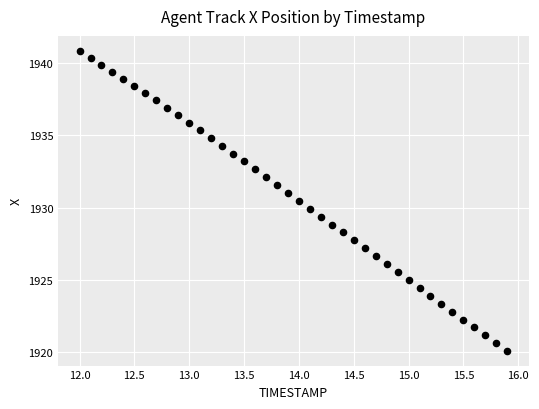

What is the range of Y values (max minus min)?

20.7